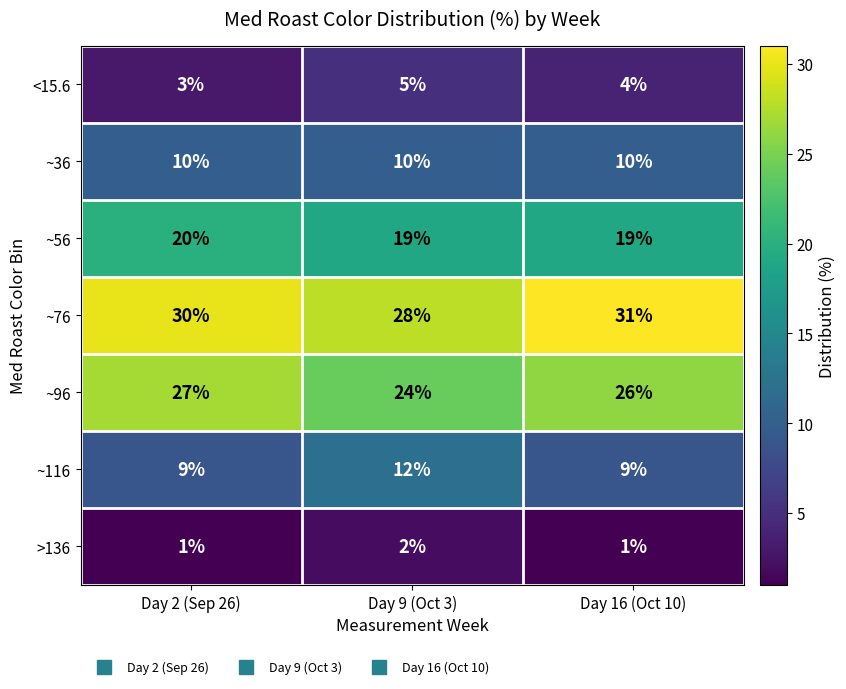

What is the spread (max minus min) of values at Day 16 (Oct 10)?

30